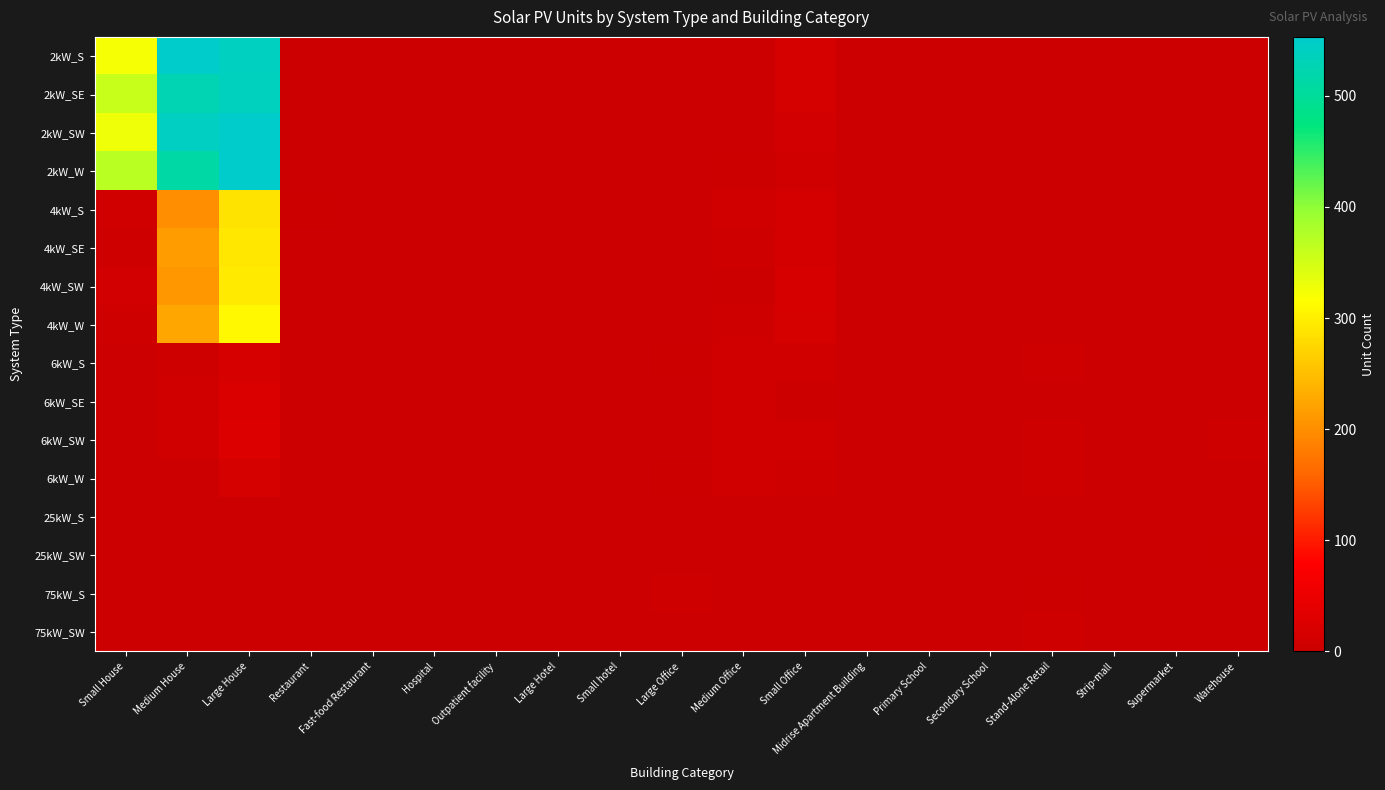

Reading left to right, transcribe all the data shown in this chart.

2kW_S: Small House=322	Medium House=552	Large House=540	Restaurant=1	Fast-food Restaurant=2	Hospital=0	Outpatient facility=0	Large Hotel=0	Small hotel=0	Large Office=0	Medium Office=2	Small Office=15	Midrise Apartment Building=0	Primary School=0	Secondary School=0	Stand-Alone Retail=0	Strip-mall=0	Supermarket=0	Warehouse=0
2kW_SE: Small House=359	Medium House=526	Large House=538	Restaurant=0	Fast-food Restaurant=1	Hospital=0	Outpatient facility=0	Large Hotel=0	Small hotel=0	Large Office=0	Medium Office=2	Small Office=15	Midrise Apartment Building=0	Primary School=0	Secondary School=0	Stand-Alone Retail=0	Strip-mall=0	Supermarket=0	Warehouse=0
2kW_SW: Small House=328	Medium House=543	Large House=553	Restaurant=0	Fast-food Restaurant=0	Hospital=0	Outpatient facility=0	Large Hotel=0	Small hotel=0	Large Office=0	Medium Office=0	Small Office=10	Midrise Apartment Building=0	Primary School=0	Secondary School=0	Stand-Alone Retail=0	Strip-mall=0	Supermarket=0	Warehouse=1
2kW_W: Small House=370	Medium House=512	Large House=553	Restaurant=1	Fast-food Restaurant=1	Hospital=0	Outpatient facility=0	Large Hotel=0	Small hotel=0	Large Office=0	Medium Office=3	Small Office=7	Midrise Apartment Building=0	Primary School=0	Secondary School=0	Stand-Alone Retail=0	Strip-mall=0	Supermarket=0	Warehouse=0
4kW_S: Small House=8	Medium House=200	Large House=288	Restaurant=3	Fast-food Restaurant=0	Hospital=0	Outpatient facility=1	Large Hotel=0	Small hotel=0	Large Office=0	Medium Office=7	Small Office=13	Midrise Apartment Building=1	Primary School=0	Secondary School=0	Stand-Alone Retail=1	Strip-mall=0	Supermarket=0	Warehouse=0
4kW_SE: Small House=5	Medium House=215	Large House=292	Restaurant=1	Fast-food Restaurant=0	Hospital=0	Outpatient facility=0	Large Hotel=0	Small hotel=0	Large Office=0	Medium Office=5	Small Office=13	Midrise Apartment Building=0	Primary School=1	Secondary School=0	Stand-Alone Retail=0	Strip-mall=0	Supermarket=0	Warehouse=1
4kW_SW: Small House=10	Medium House=209	Large House=294	Restaurant=2	Fast-food Restaurant=0	Hospital=0	Outpatient facility=0	Large Hotel=0	Small hotel=0	Large Office=1	Medium Office=3	Small Office=18	Midrise Apartment Building=0	Primary School=0	Secondary School=0	Stand-Alone Retail=1	Strip-mall=0	Supermarket=0	Warehouse=2
4kW_W: Small House=5	Medium House=225	Large House=309	Restaurant=1	Fast-food Restaurant=0	Hospital=0	Outpatient facility=1	Large Hotel=0	Small hotel=0	Large Office=0	Medium Office=4	Small Office=16	Midrise Apartment Building=0	Primary School=0	Secondary School=0	Stand-Alone Retail=0	Strip-mall=0	Supermarket=0	Warehouse=1
6kW_S: Small House=0	Medium House=6	Large House=19	Restaurant=1	Fast-food Restaurant=0	Hospital=0	Outpatient facility=1	Large Hotel=0	Small hotel=1	Large Office=3	Medium Office=7	Small Office=7	Midrise Apartment Building=0	Primary School=1	Secondary School=0	Stand-Alone Retail=4	Strip-mall=1	Supermarket=0	Warehouse=1
6kW_SE: Small House=0	Medium House=8	Large House=24	Restaurant=1	Fast-food Restaurant=0	Hospital=0	Outpatient facility=0	Large Hotel=1	Small hotel=1	Large Office=2	Medium Office=9	Small Office=3	Midrise Apartment Building=2	Primary School=2	Secondary School=0	Stand-Alone Retail=2	Strip-mall=1	Supermarket=0	Warehouse=2
6kW_SW: Small House=0	Medium House=7	Large House=28	Restaurant=1	Fast-food Restaurant=0	Hospital=0	Outpatient facility=2	Large Hotel=0	Small hotel=1	Large Office=1	Medium Office=8	Small Office=7	Midrise Apartment Building=1	Primary School=1	Secondary School=0	Stand-Alone Retail=4	Strip-mall=0	Supermarket=0	Warehouse=4
6kW_W: Small House=0	Medium House=2	Large House=16	Restaurant=1	Fast-food Restaurant=0	Hospital=1	Outpatient facility=0	Large Hotel=0	Small hotel=0	Large Office=3	Medium Office=7	Small Office=5	Midrise Apartment Building=0	Primary School=0	Secondary School=0	Stand-Alone Retail=4	Strip-mall=2	Supermarket=0	Warehouse=0
25kW_S: Small House=0	Medium House=0	Large House=0	Restaurant=0	Fast-food Restaurant=0	Hospital=0	Outpatient facility=0	Large Hotel=1	Small hotel=0	Large Office=1	Medium Office=0	Small Office=0	Midrise Apartment Building=1	Primary School=0	Secondary School=1	Stand-Alone Retail=1	Strip-mall=2	Supermarket=0	Warehouse=1
25kW_SW: Small House=0	Medium House=0	Large House=0	Restaurant=0	Fast-food Restaurant=0	Hospital=0	Outpatient facility=0	Large Hotel=0	Small hotel=0	Large Office=0	Medium Office=2	Small Office=0	Midrise Apartment Building=1	Primary School=1	Secondary School=0	Stand-Alone Retail=0	Strip-mall=1	Supermarket=0	Warehouse=3
75kW_S: Small House=0	Medium House=0	Large House=0	Restaurant=0	Fast-food Restaurant=0	Hospital=1	Outpatient facility=0	Large Hotel=0	Small hotel=0	Large Office=4	Medium Office=1	Small Office=0	Midrise Apartment Building=0	Primary School=2	Secondary School=0	Stand-Alone Retail=3	Strip-mall=0	Supermarket=1	Warehouse=1
75kW_SW: Small House=0	Medium House=0	Large House=0	Restaurant=0	Fast-food Restaurant=0	Hospital=0	Outpatient facility=0	Large Hotel=0	Small hotel=0	Large Office=1	Medium Office=0	Small Office=0	Midrise Apartment Building=0	Primary School=0	Secondary School=1	Stand-Alone Retail=5	Strip-mall=1	Supermarket=0	Warehouse=0